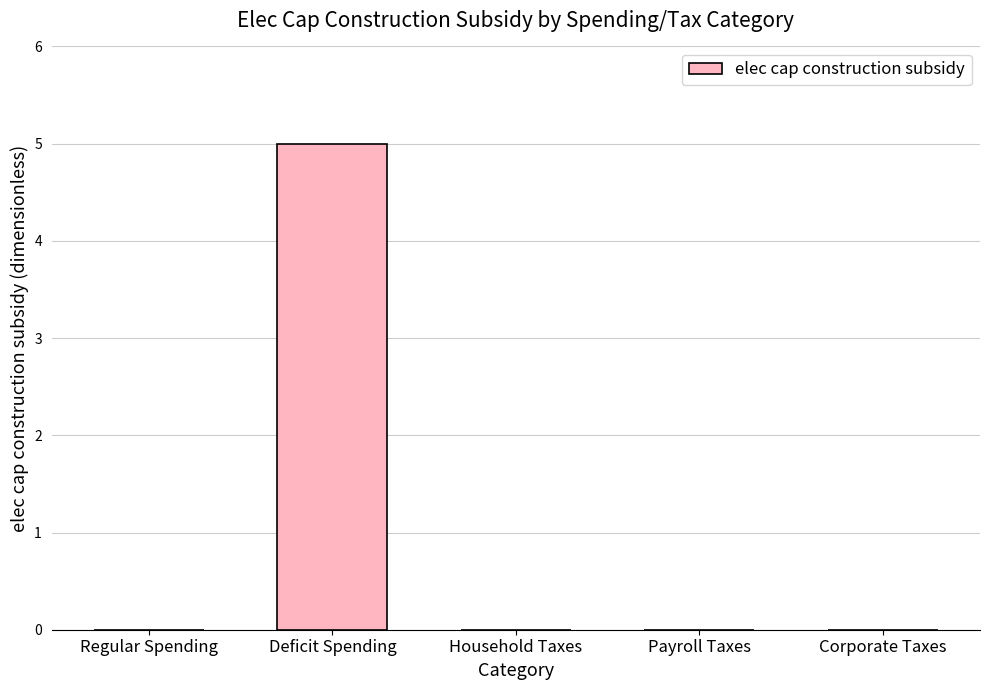

Which category has the highest value across all series?

Deficit Spending